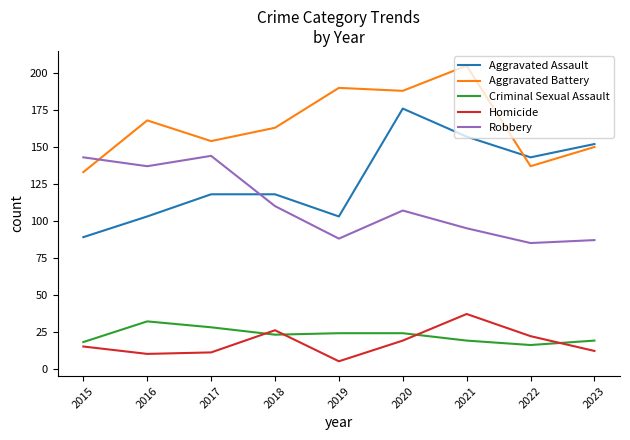

Which series changed the most between 2015 and 2016?

Aggravated Battery